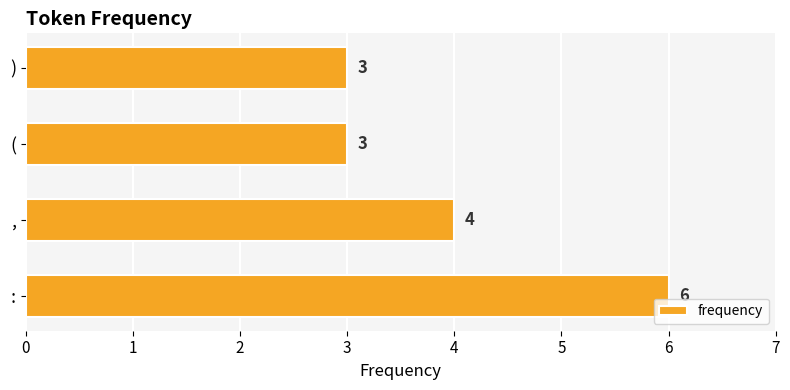

Between , and :, which is larger?

: